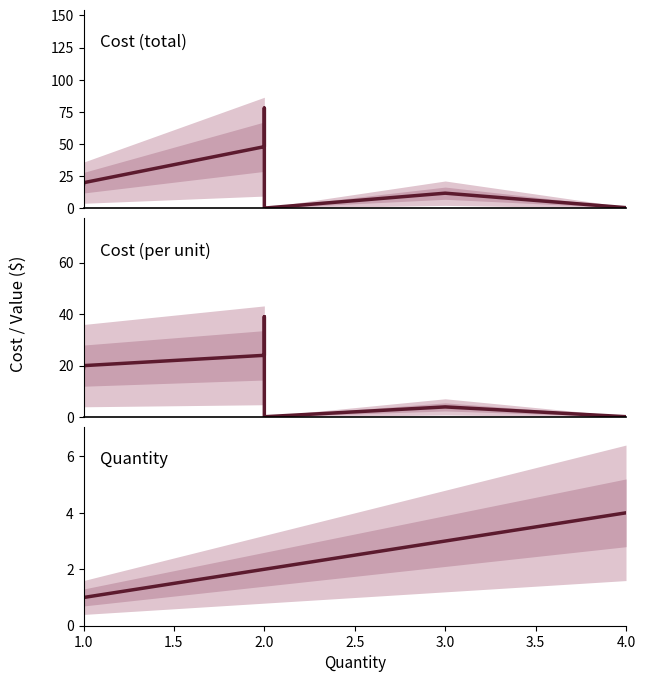

What is the difference between the second highest and minimum values in the Cost (per unit) series?

38.9